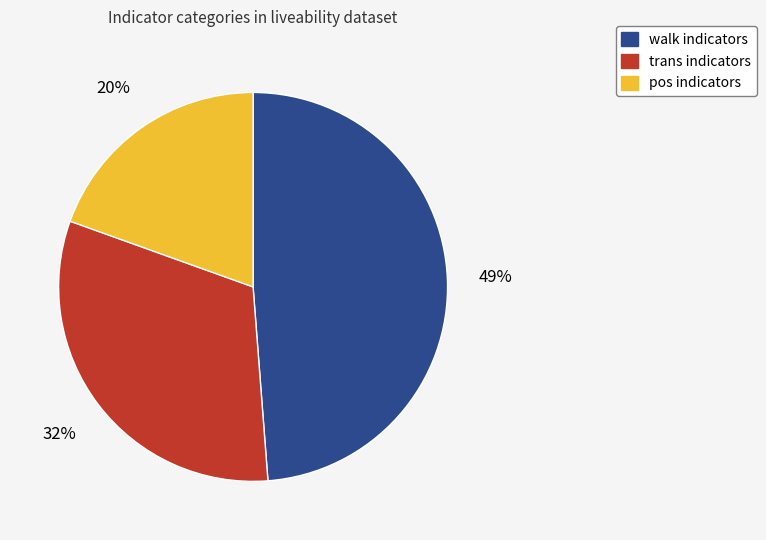

To the nearest percent, what is the difference between the largest and smallest slice percentages?

29%